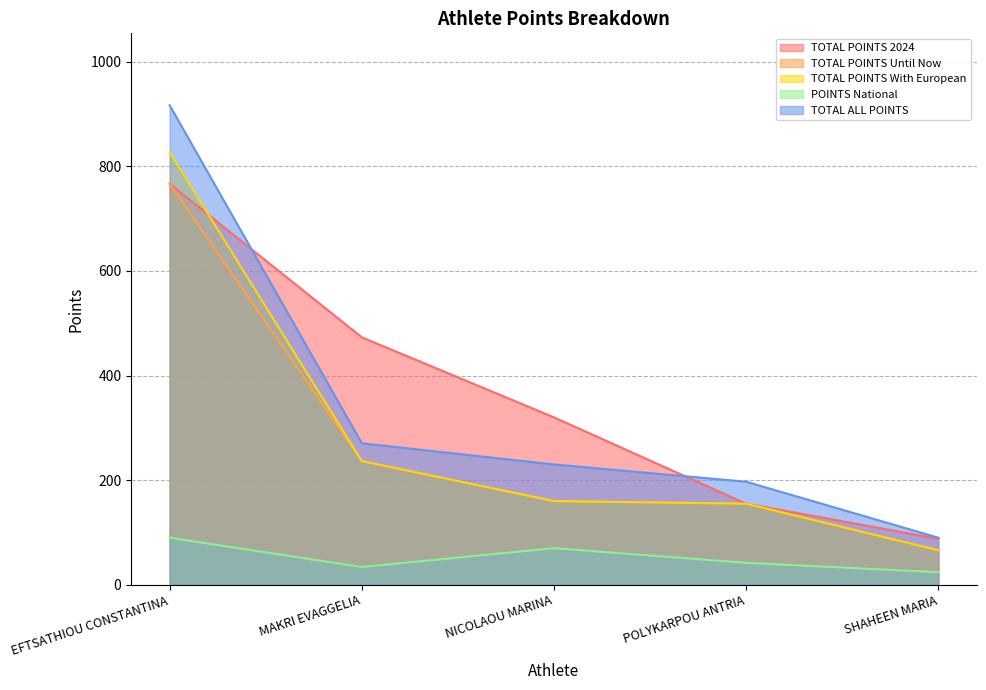

What position from the left is POLYKARPOU ANTRIA?

4